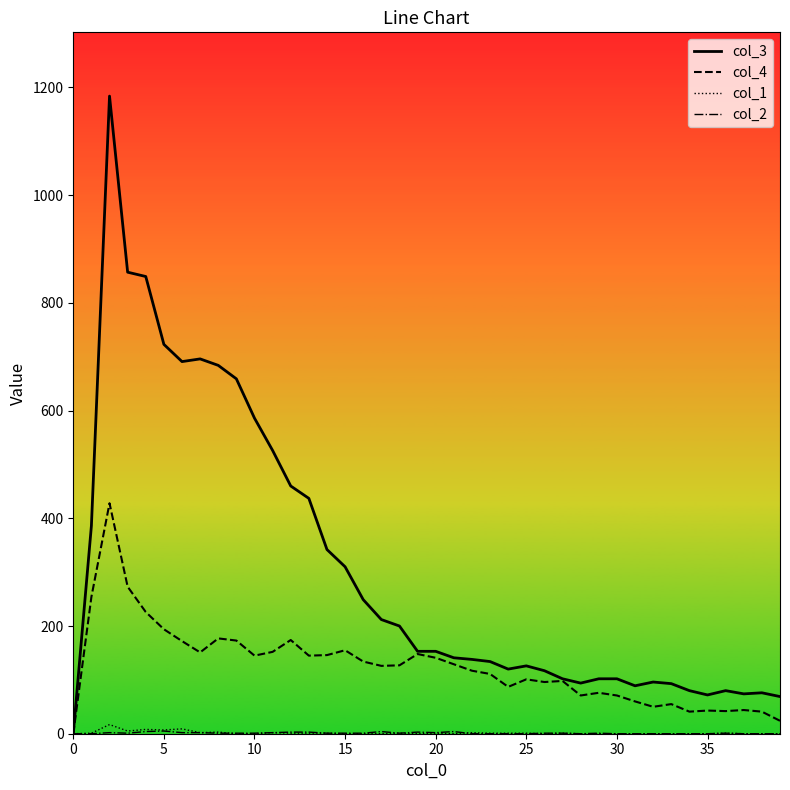

Which series has the largest total across all categories?

col_3